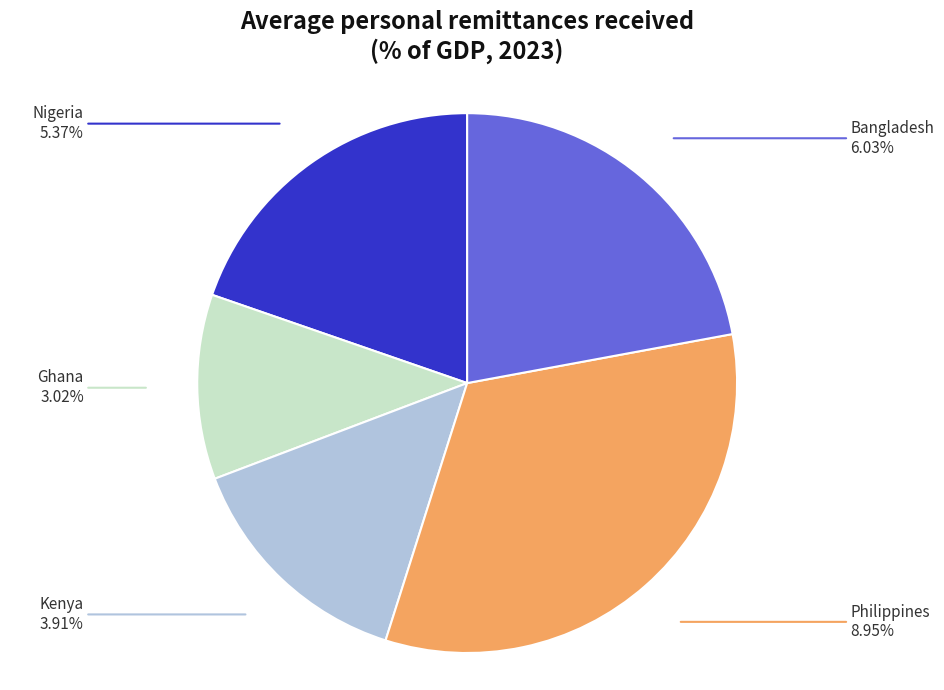

Rank the categories by value from lowest to highest.

Ghana, Kenya, Nigeria, Bangladesh, Philippines